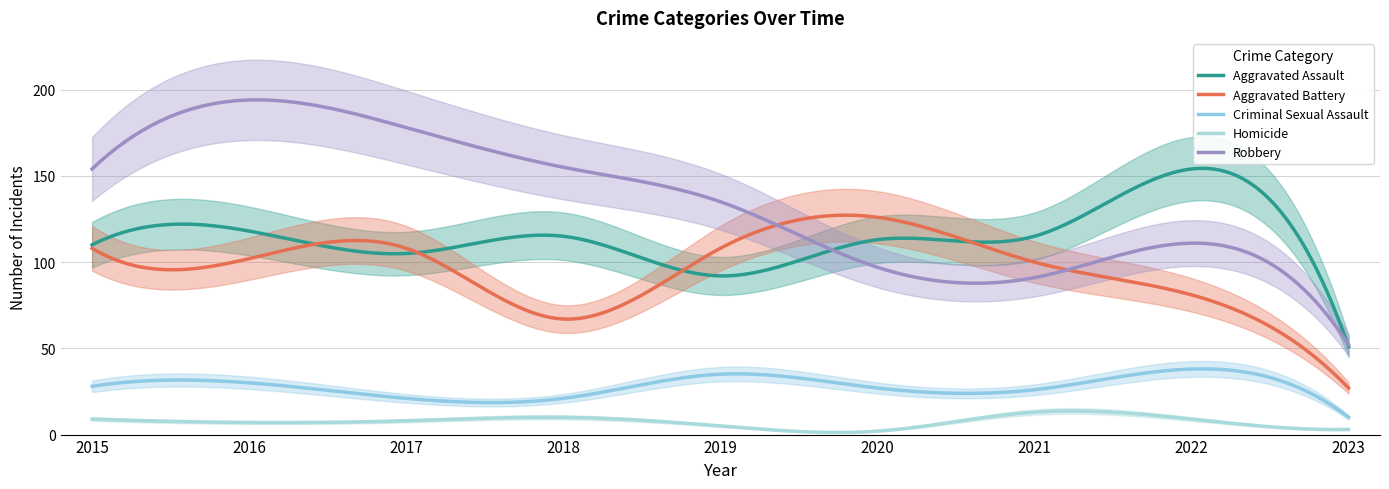

How many data points in Criminal Sexual Assault are above 27?

4